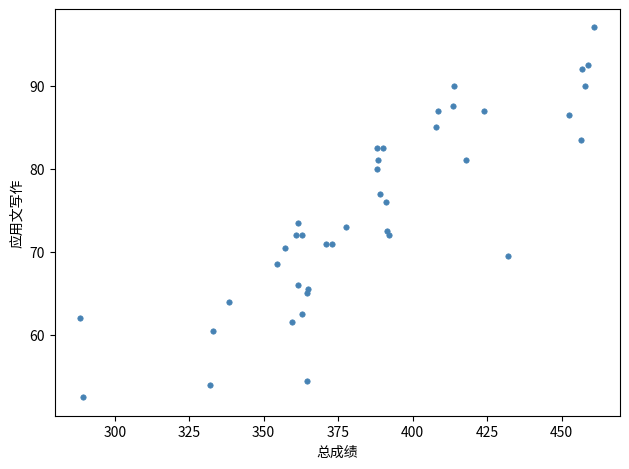

What is the range of X values (max minus min)?

172.5